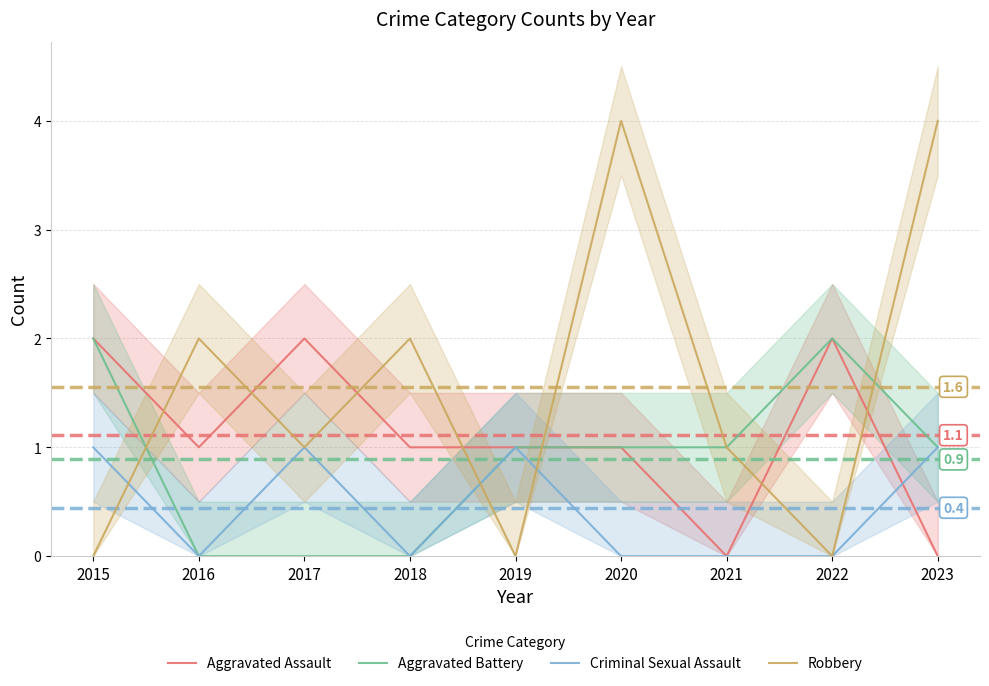

True or false: Criminal Sexual Assault and Aggravated Battery intersect in this chart.

False